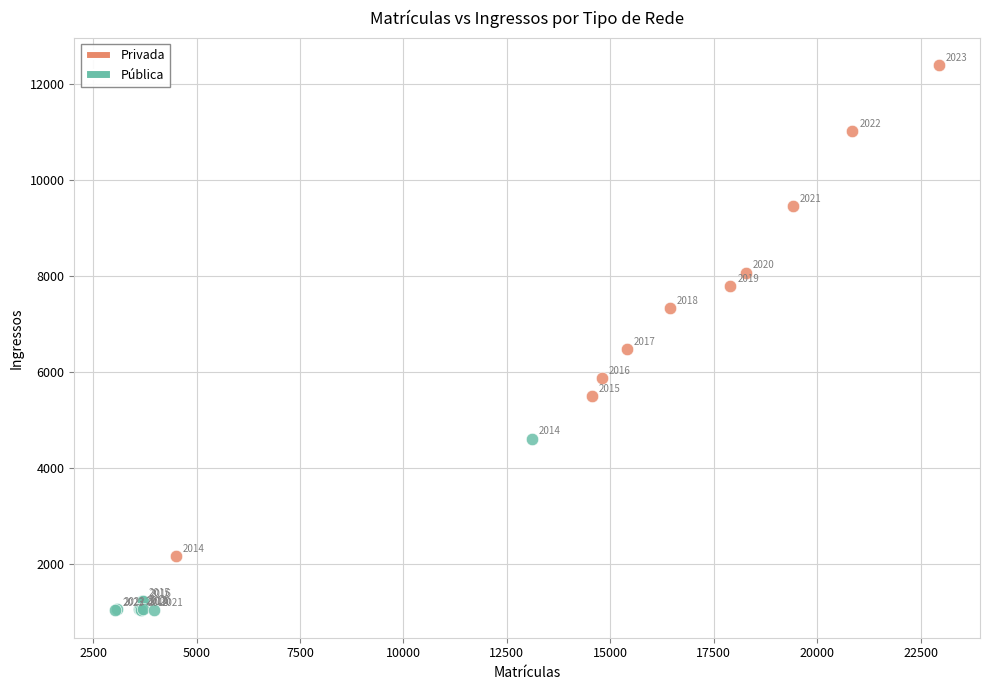

Which series has the widest spread of Y values?

Privada